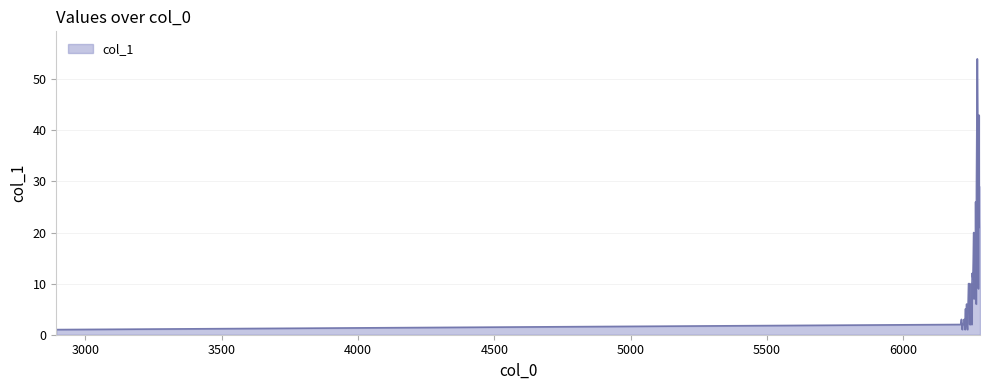

What is the greatest value displayed?

54